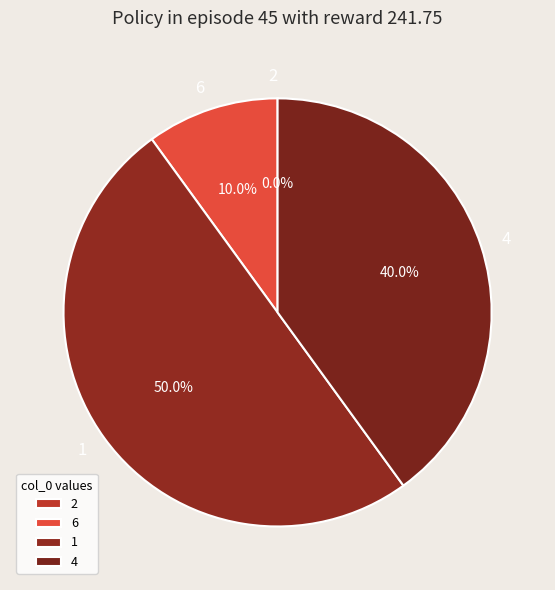

Between 4 and 6, which is larger?

4